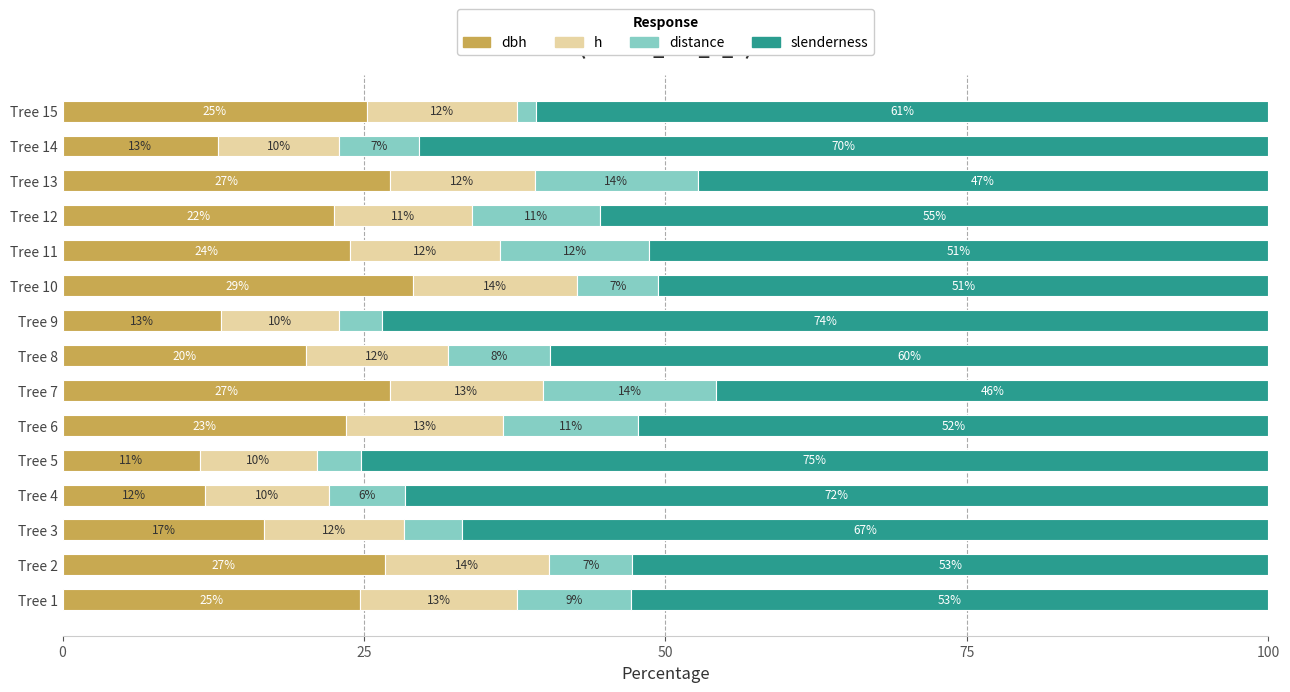

What are all the series names shown in the legend?

dbh, h, distance, slenderness